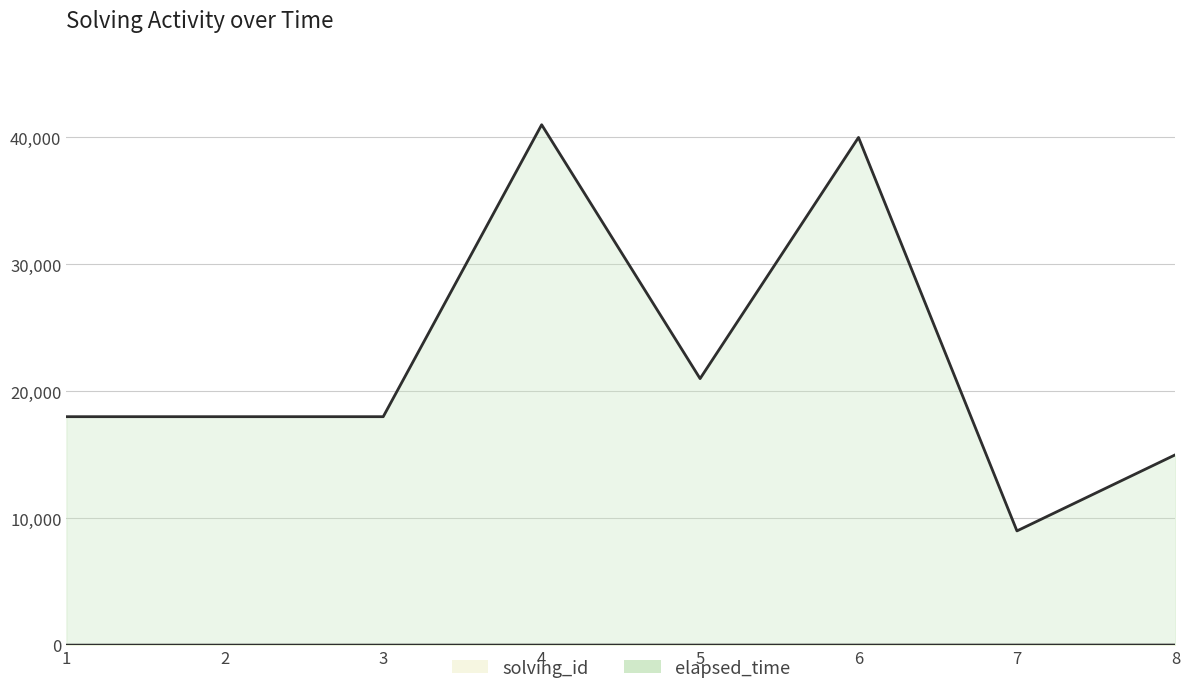

True or false: elapsed_time and solving_id intersect in this chart.

False